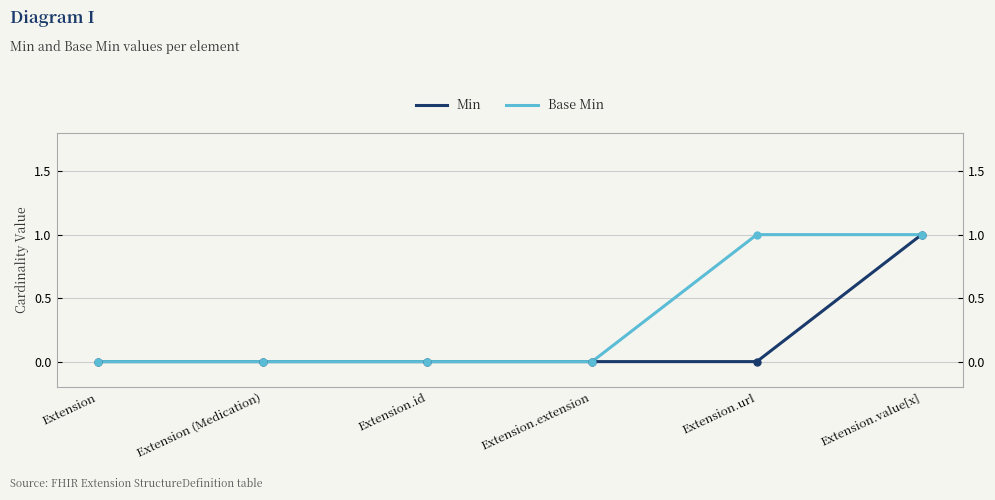

Rank the series by their average value, from highest to lowest.

Base Min, Min